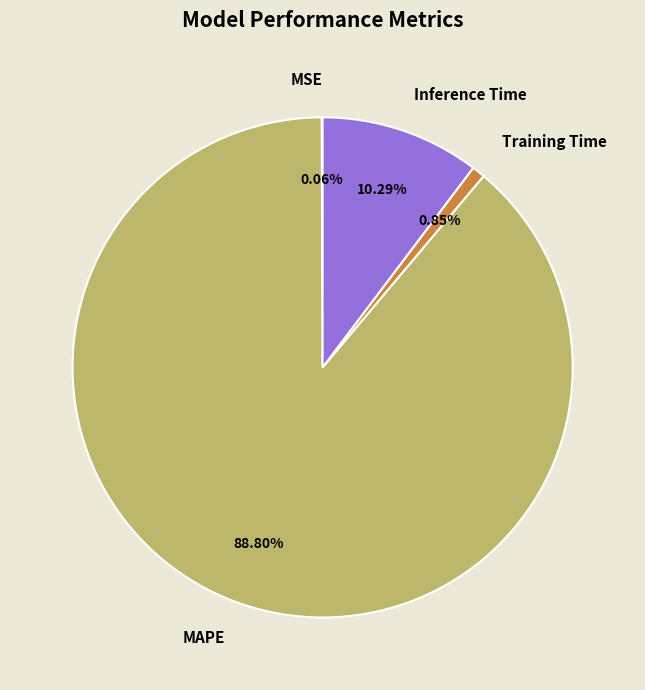

What is the largest slice in the pie chart?

MAPE